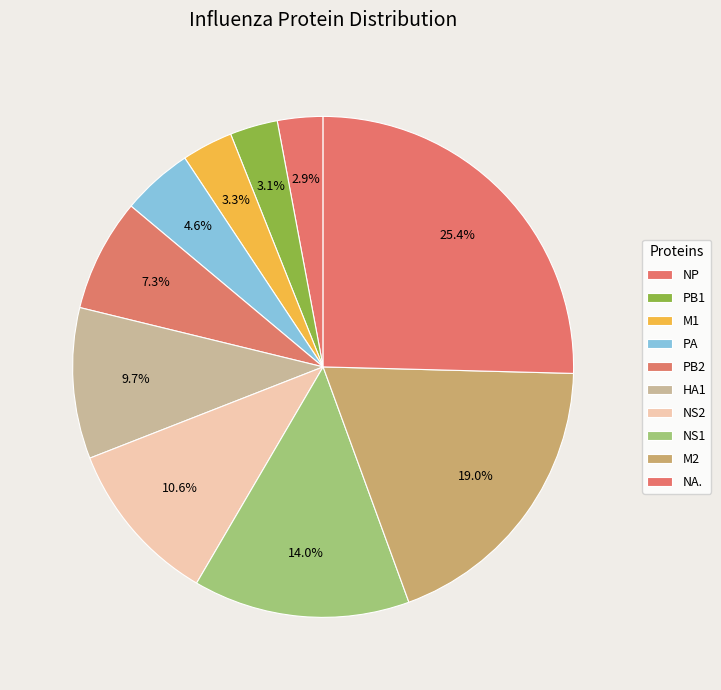

What is the largest slice in the pie chart?

NA.